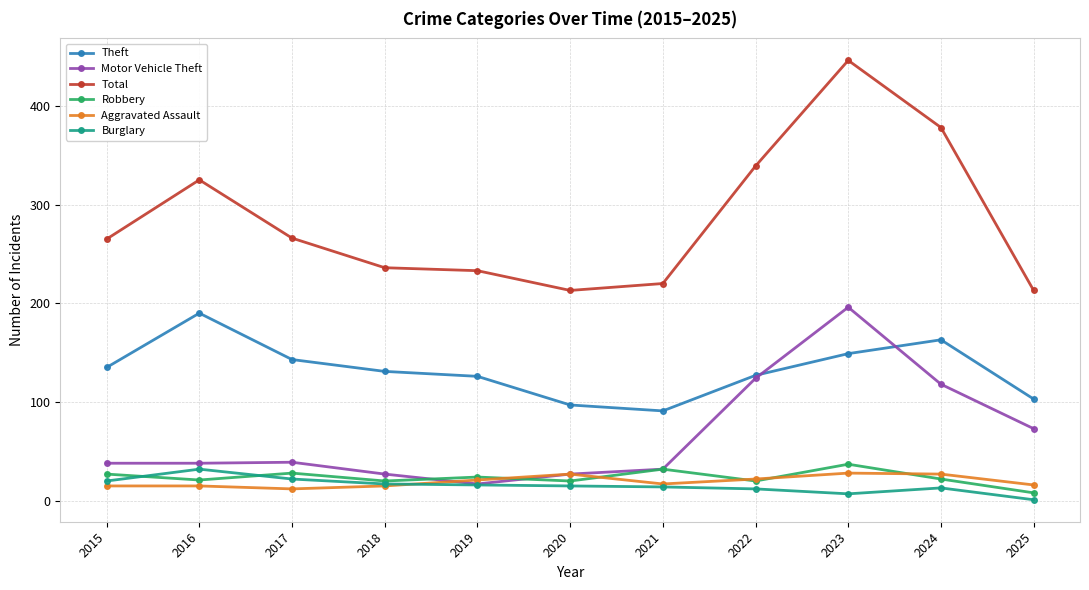

Where does the Aggravated Assault series first go above 17?

2019